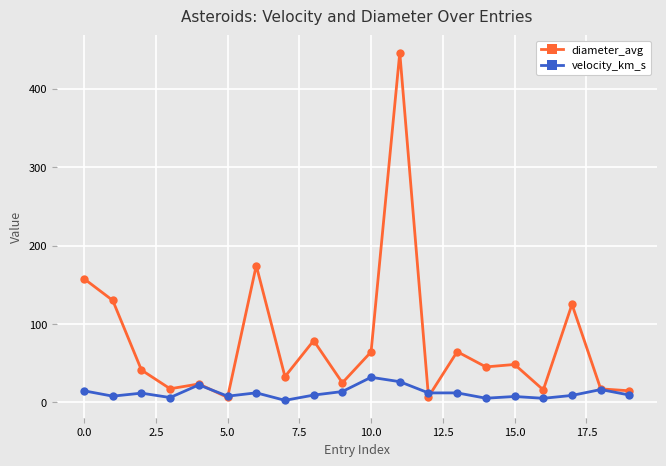

Which series has the largest range (max minus min)?

diameter_avg